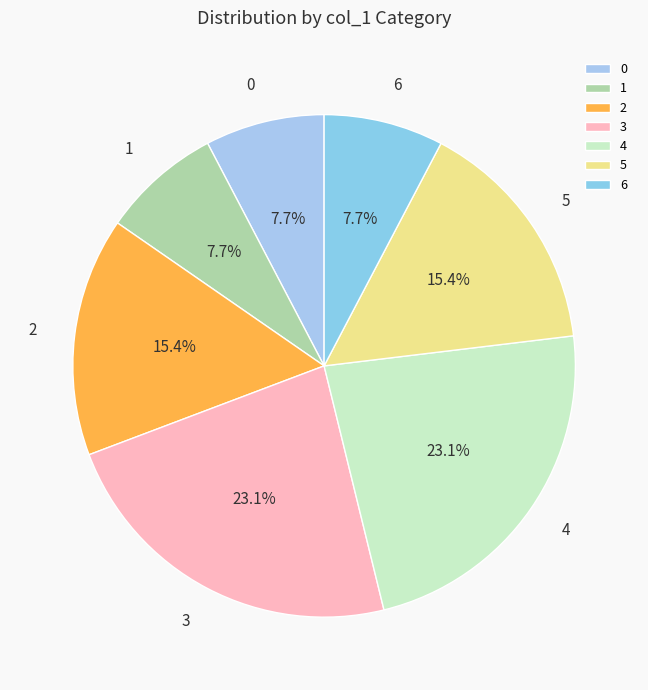

What portion of the pie excludes 4?

76.9%